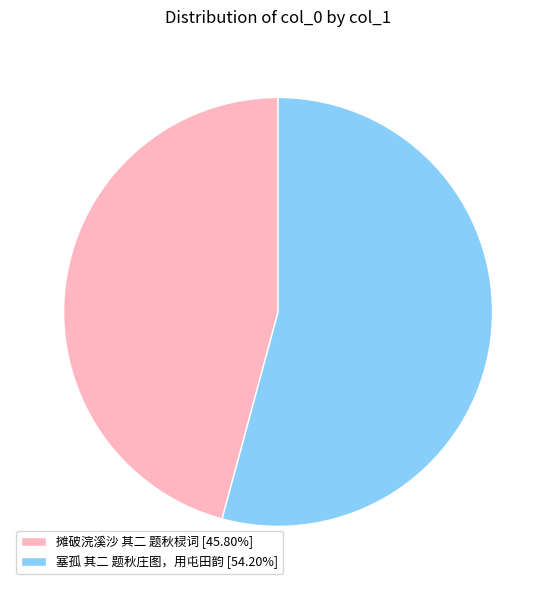

How many segments does this pie chart have?

2